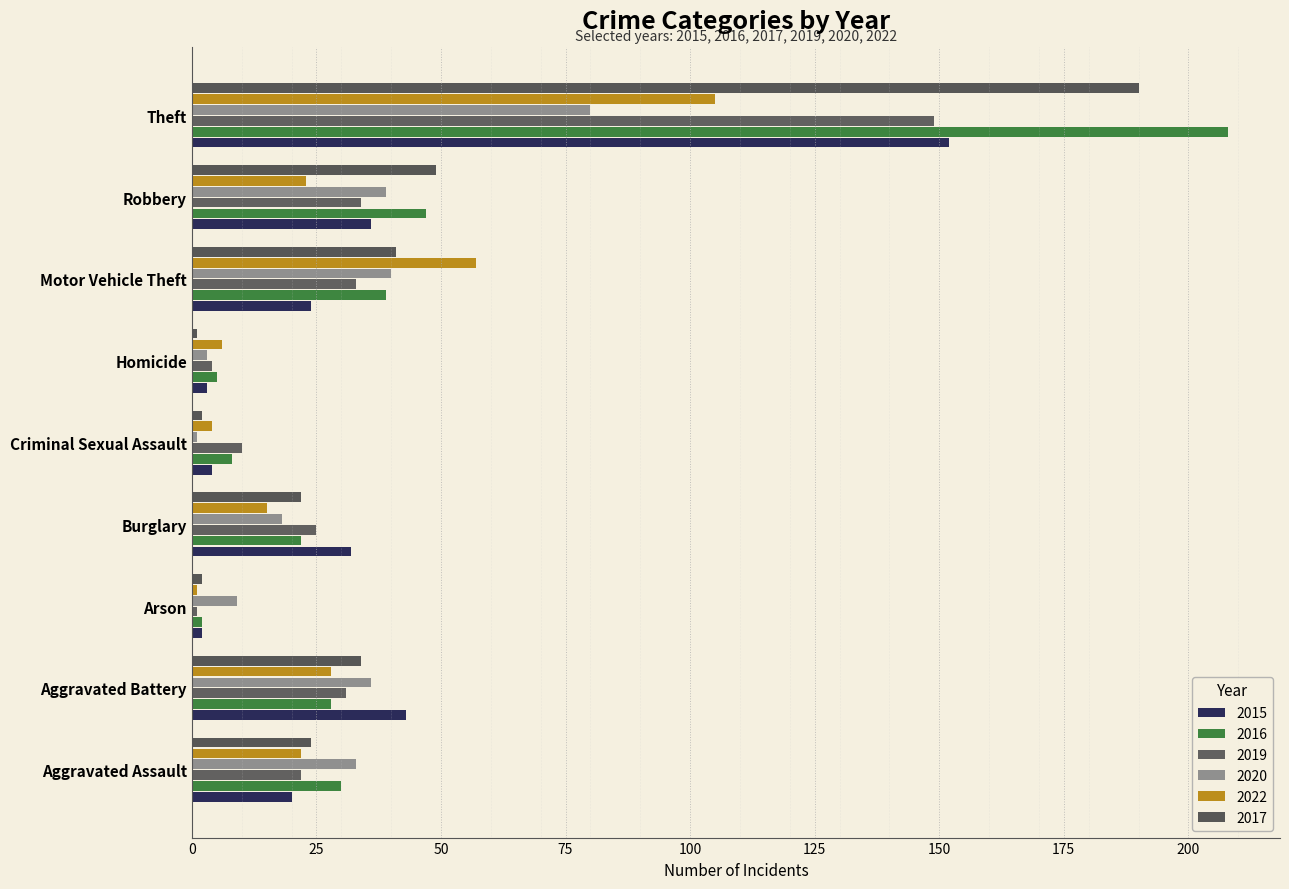

How many data points in 2020 are less than 33?

4